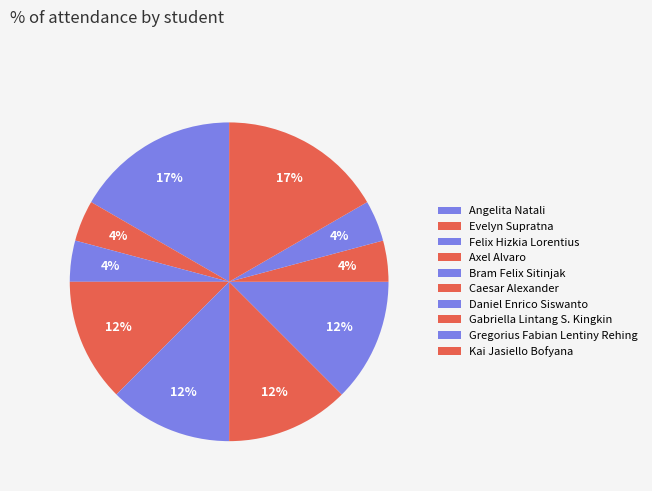

How many slices are in this pie chart?

10